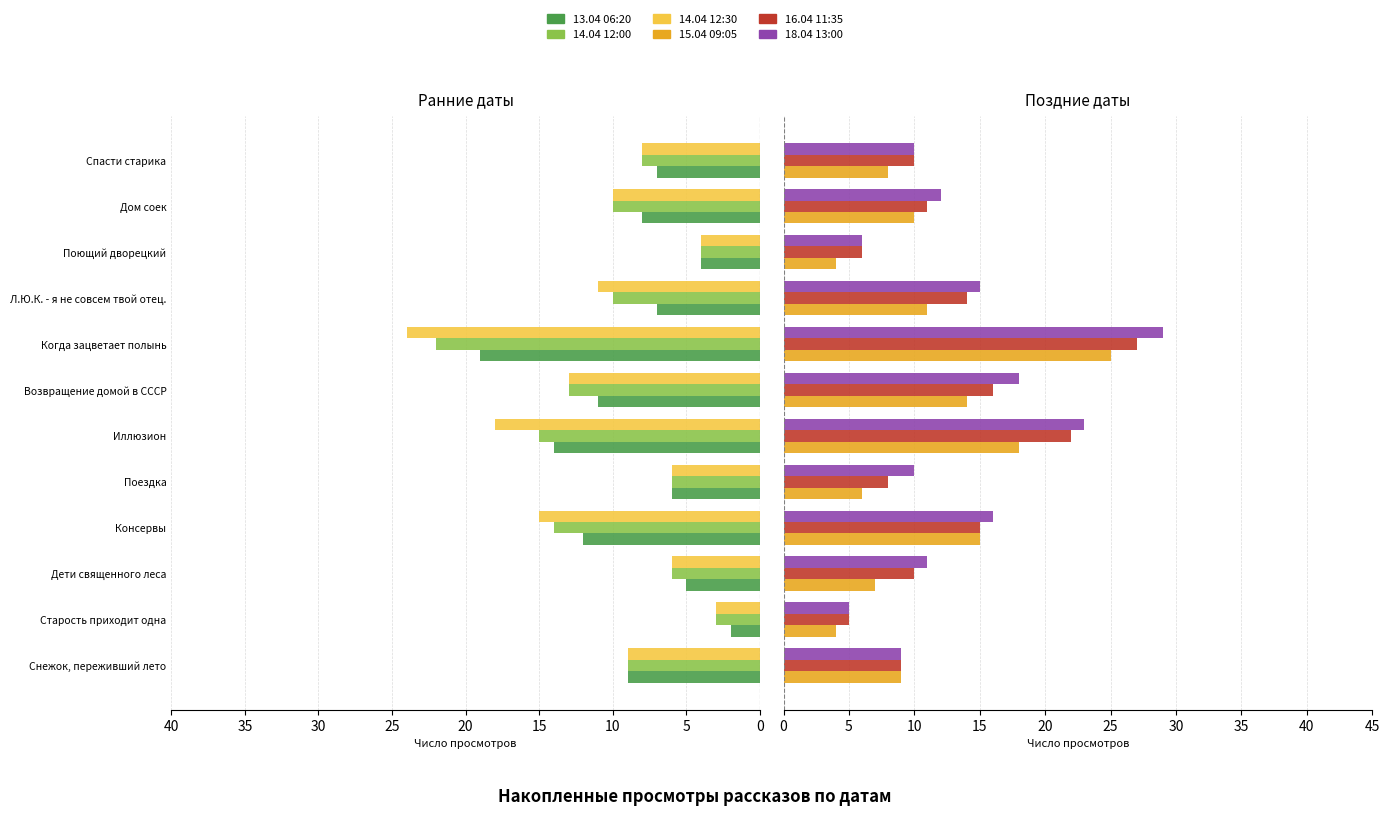

What is the minimum value shown in the chart?

2